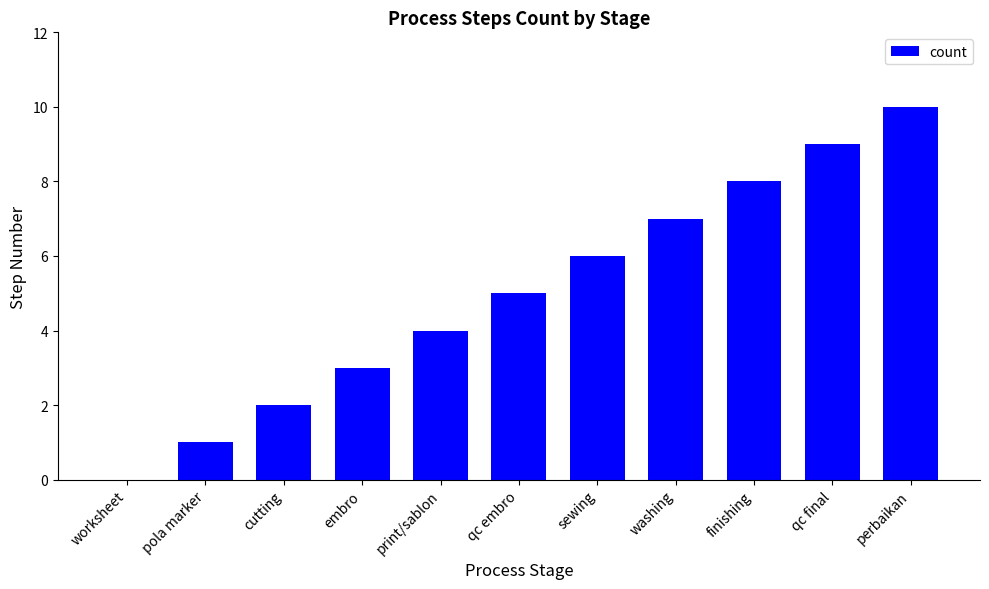

The value at finishing is 8. True or false?

True